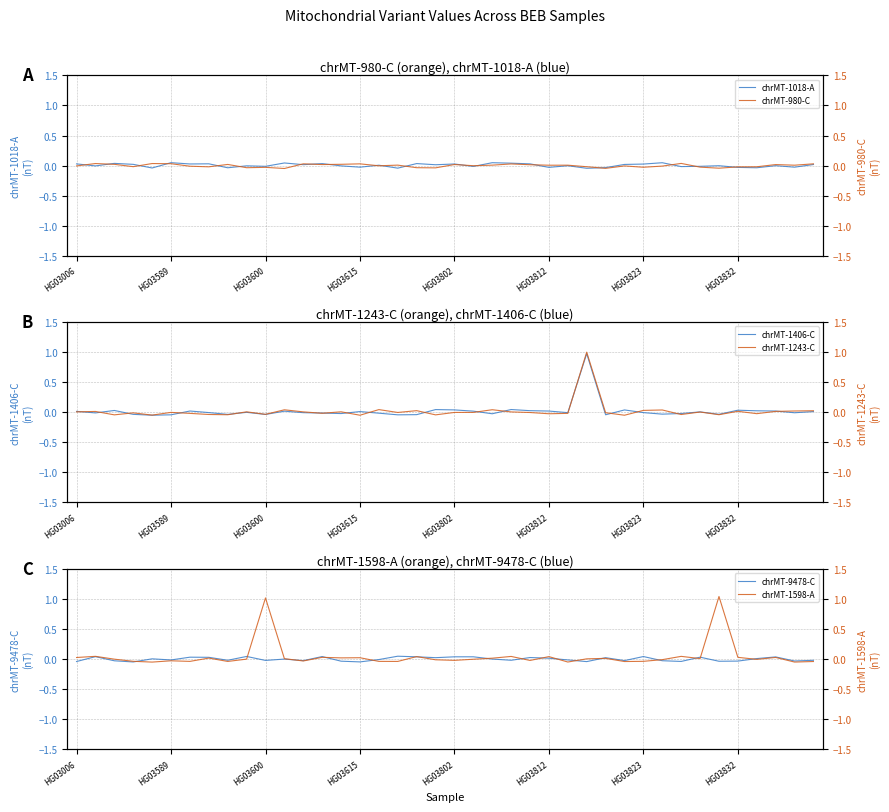

What is the maximum value for chrMT-1406-C?

1.0